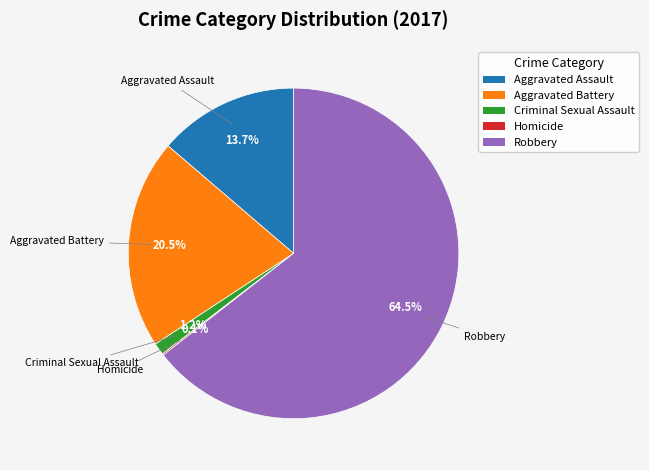

Between Aggravated Assault and Robbery, which is larger?

Robbery